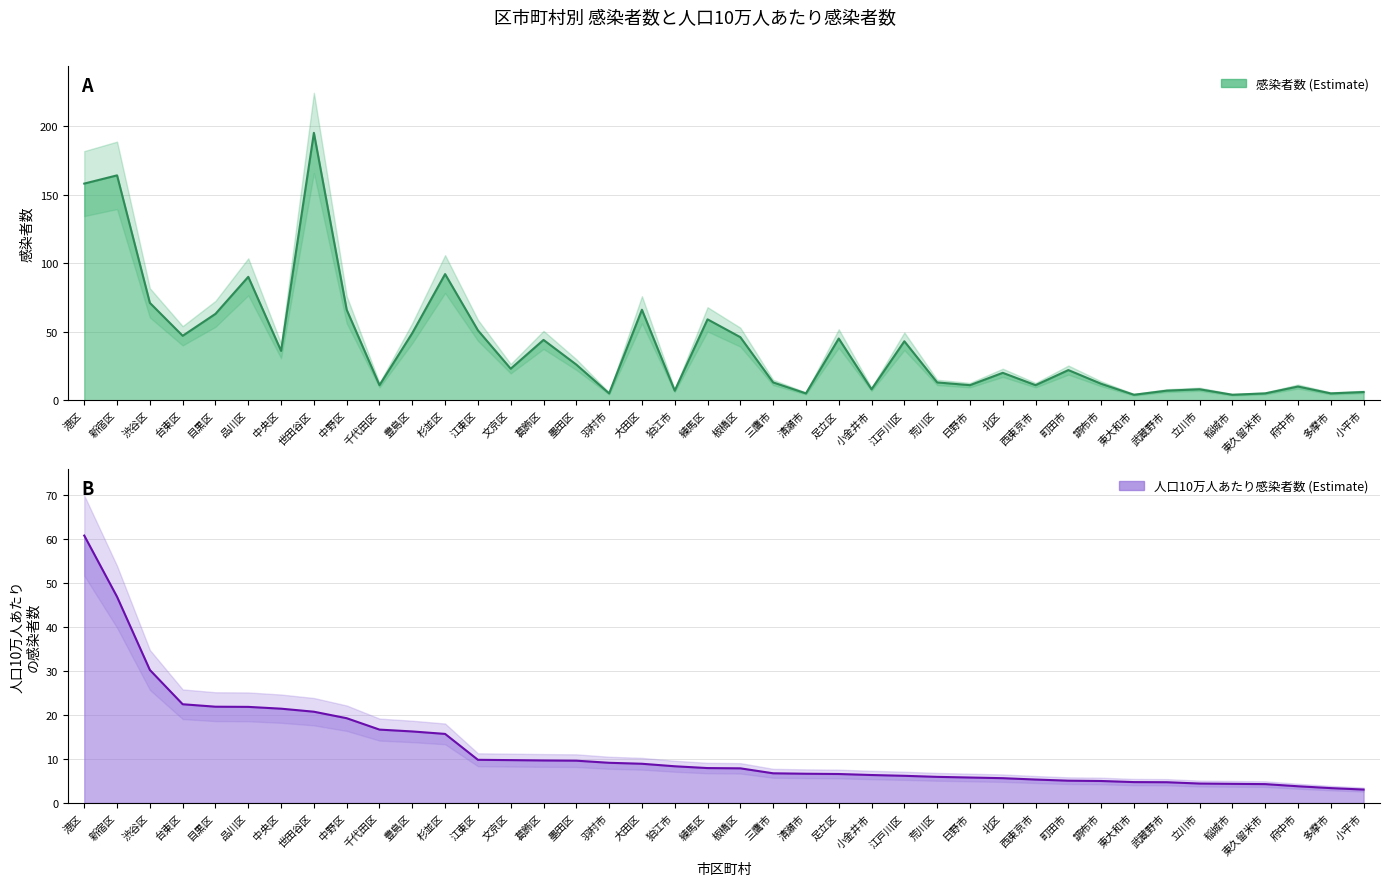

Count the number of data series in this chart.

2